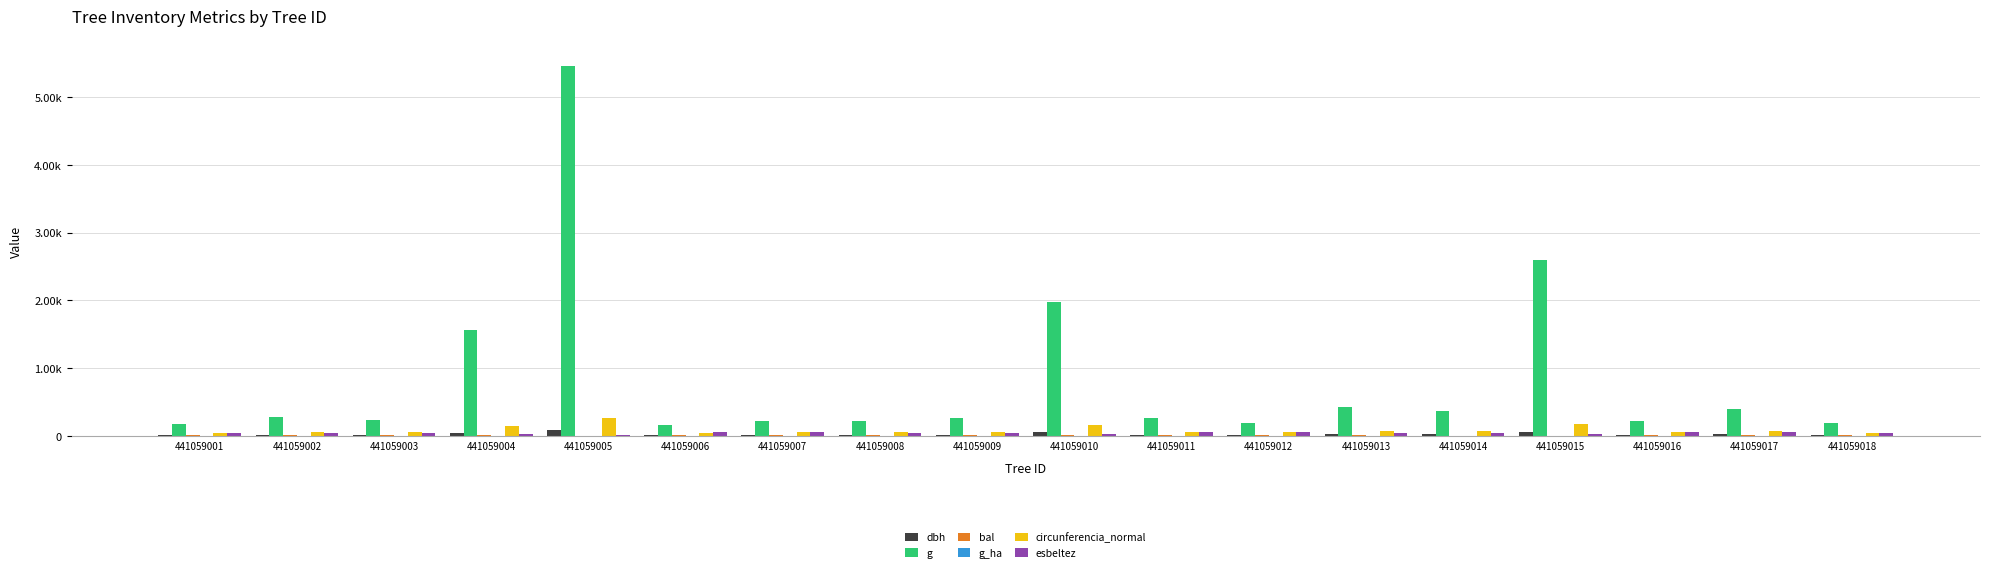

What is the value of the esbeltez bar at the 3rd from the left?

38.0